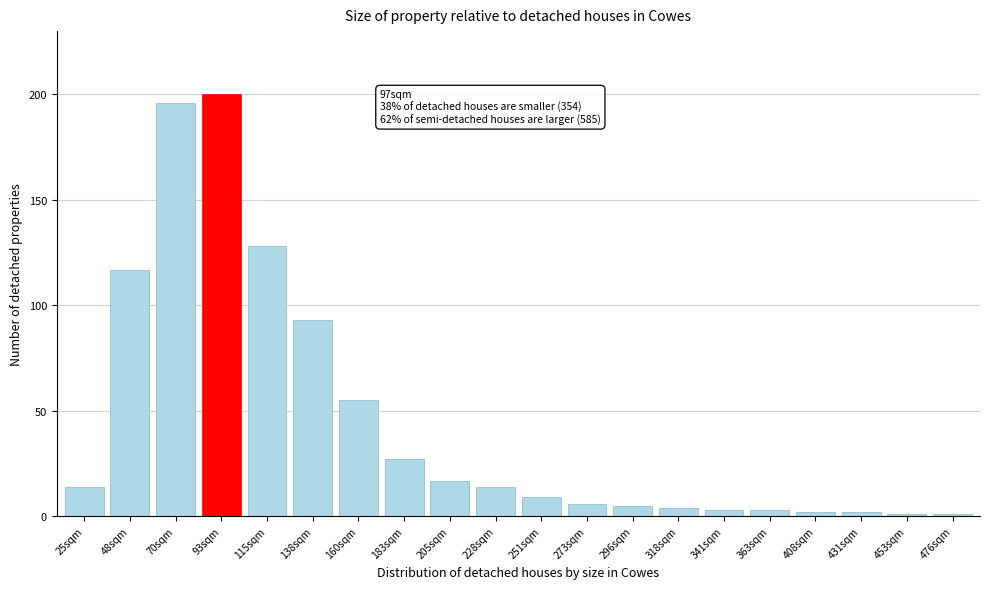

Reading left to right, list all the values displayed in this chart.

25sqm=14	48sqm=117	70sqm=196	93sqm=200	115sqm=128	138sqm=93	160sqm=55	183sqm=27	205sqm=17	228sqm=14	251sqm=9	273sqm=6	296sqm=5	318sqm=4	341sqm=3	363sqm=3	408sqm=2	431sqm=2	453sqm=1	476sqm=1